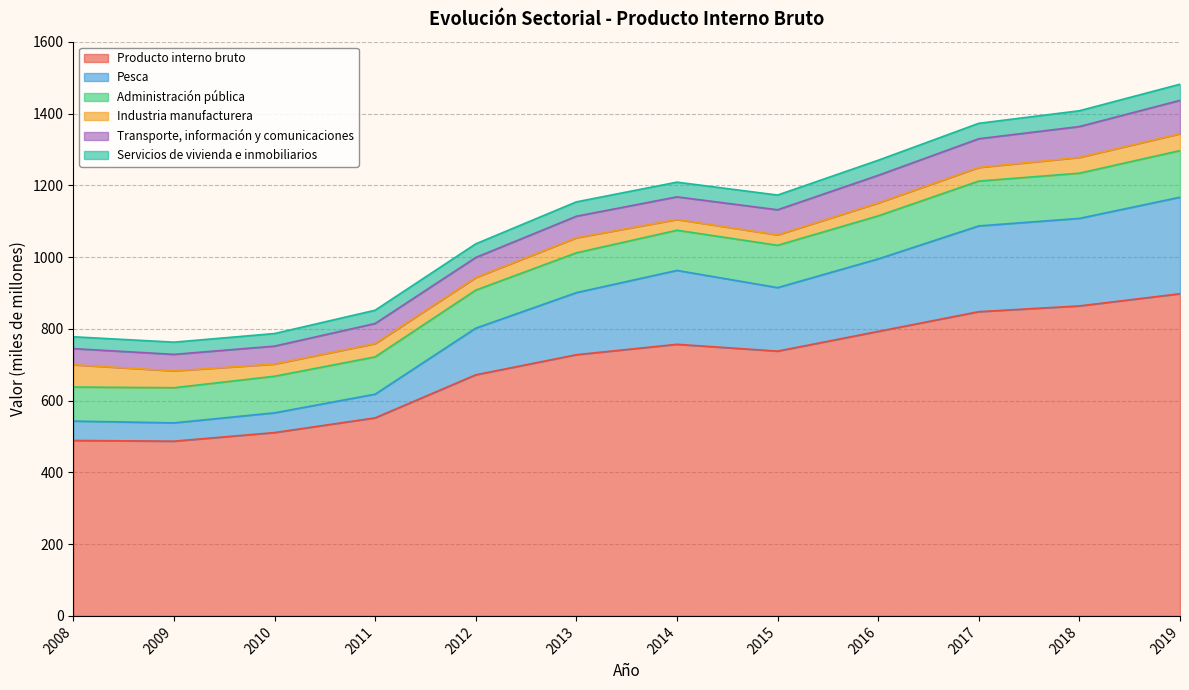

True or false: Servicios de vivienda e inmobiliarios has more than 2 interior local peaks.

False